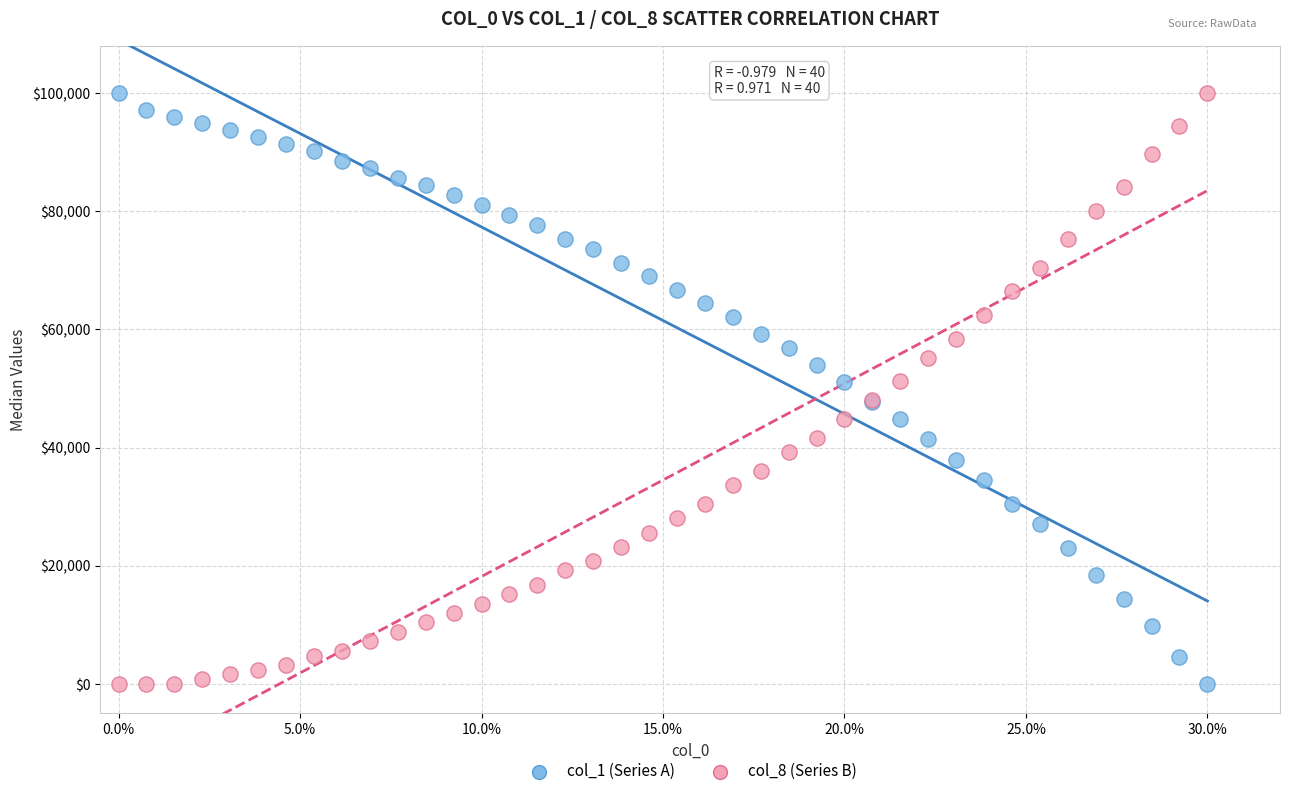

What is the X range (max minus min) for the scatter plot?

30.0